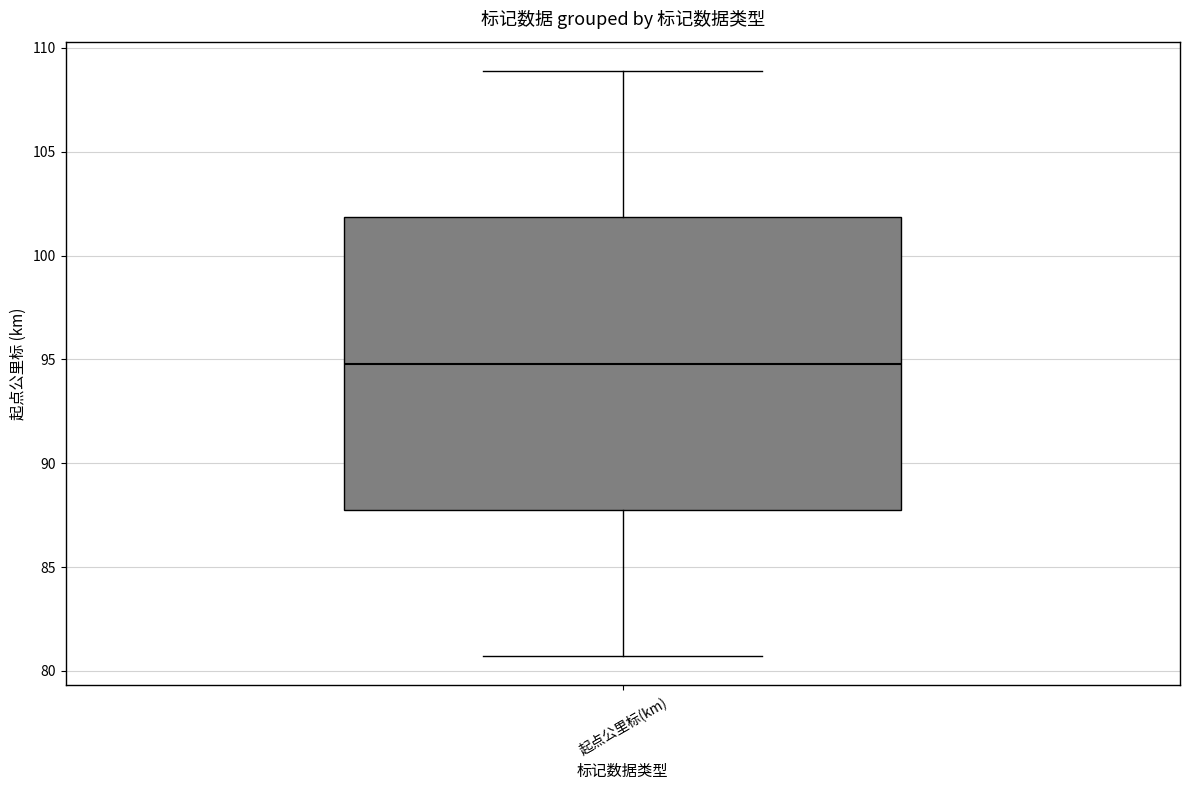

Transcribe this box plot: give where the median line is, the range the box spans, and where the two whiskers end, as read against the y-axis. The values are not printed on the chart, so give them approximately, as read against the axis.

median 95.0, box 88.0 to 102.0, whiskers 80.5 to 109.0